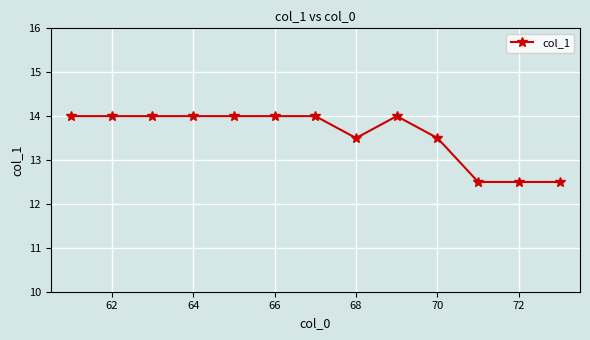

What is the average value?

13.6